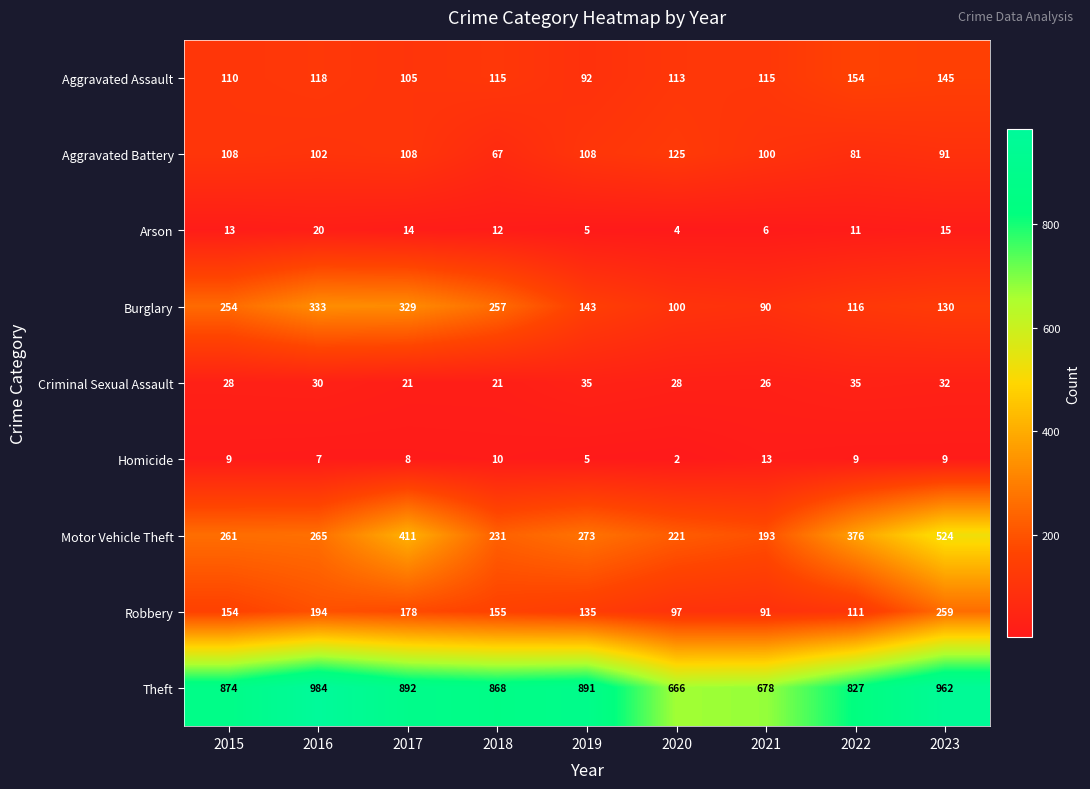

What is the average value of the Aggravated Assault series?

119